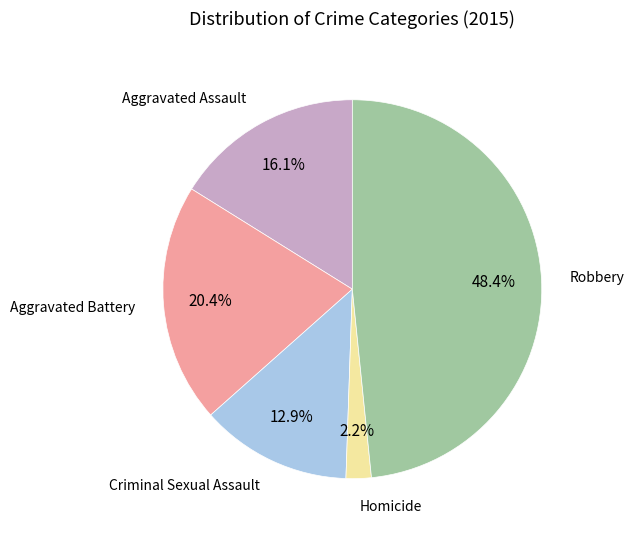

Do Aggravated Battery and Criminal Sexual Assault together represent more than half of the pie?

No